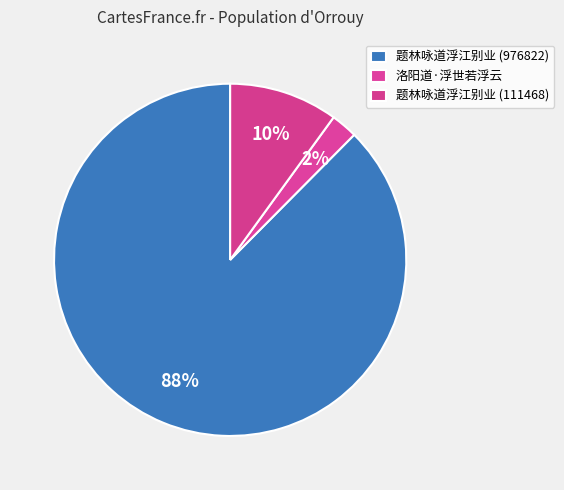

To the nearest percent, what percentage of the pie is 题林咏道浮江别业 (111468)?

10%